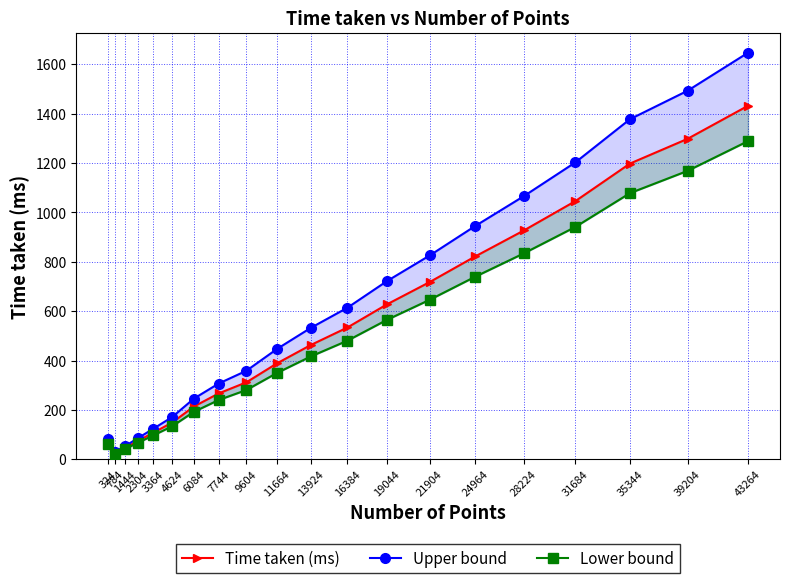

Reading left to right, list all the values displayed in this chart.

Time taken (ms): 70.0	26.0	46.0	74.0	108.0	149.0	214.0	267.0	312.0	389.0	463.0	534.0	628.0	718.0	822.0	927.0	1046.0	1198.0	1298.0	1432.0
Upper bound: 80.5	29.9	52.9	85.1	124.2	171.3	246.1	307.0	358.8	447.3	532.4	614.1	722.2	825.7	945.3	1066.0	1202.9	1377.7	1492.7	1646.8
Lower bound: 63.0	23.4	41.4	66.6	97.2	134.1	192.6	240.3	280.8	350.1	416.7	480.6	565.2	646.2	739.8	834.3	941.4	1078.2	1168.2	1288.8